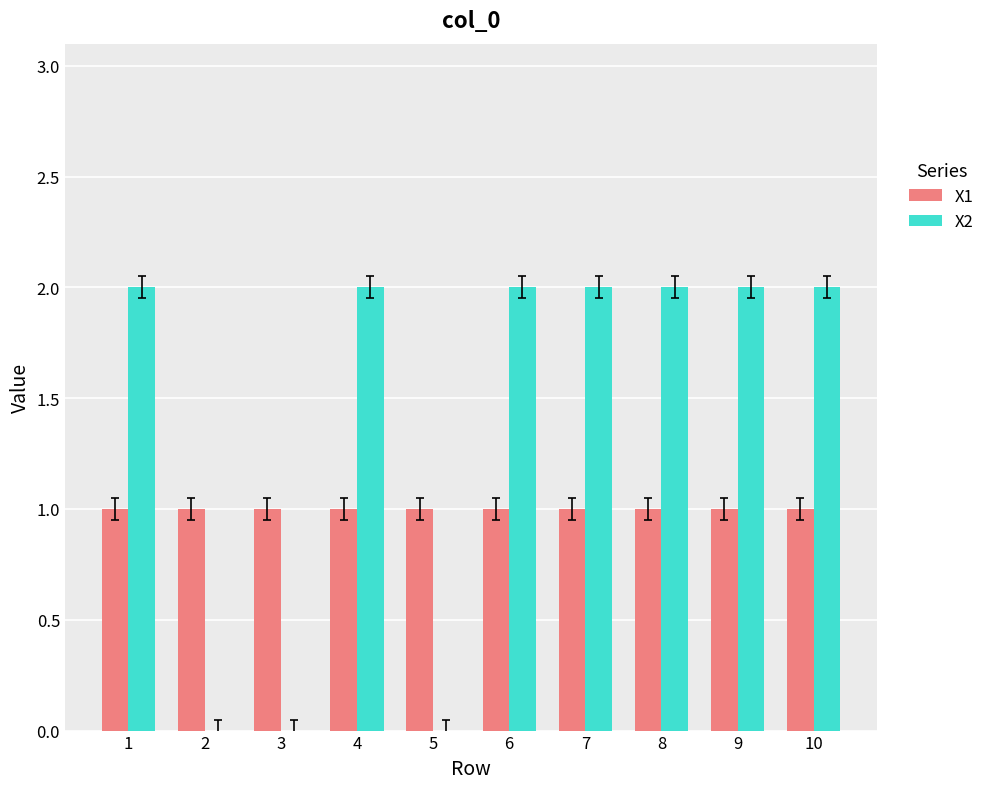

The X1 series shows 1 at 2. True or false?

True